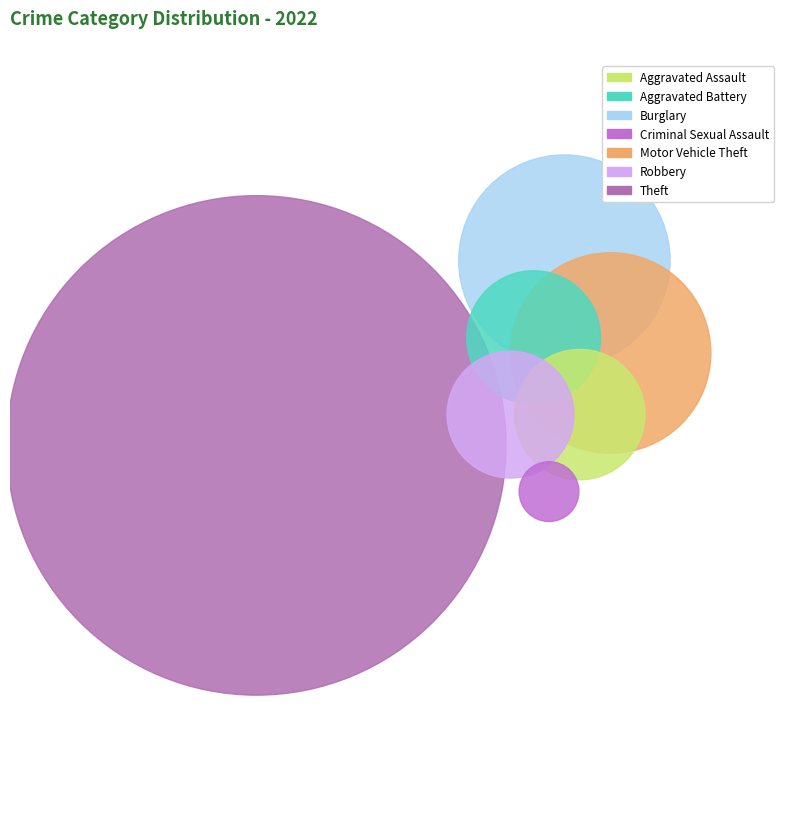

What is the largest slice in the pie chart?

Theft